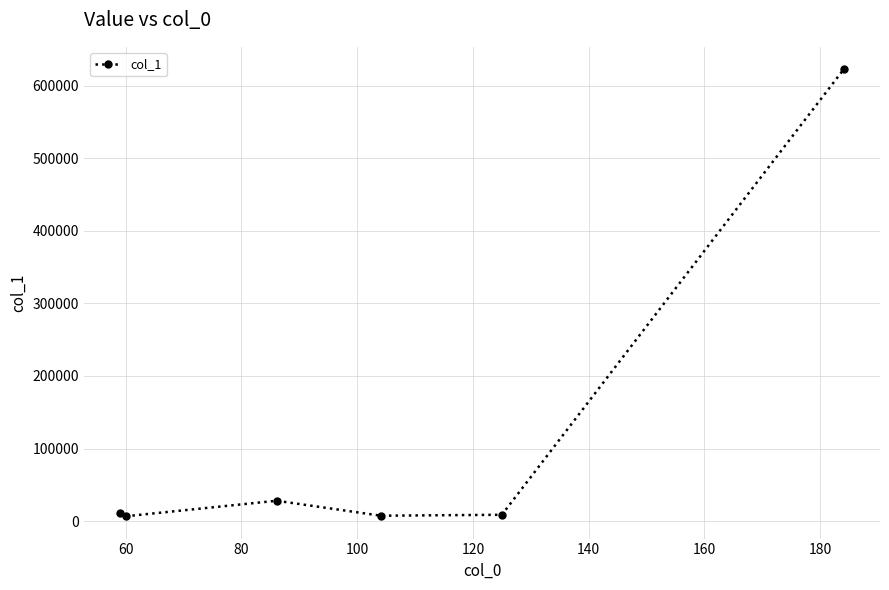

What is the average value?

114223.5